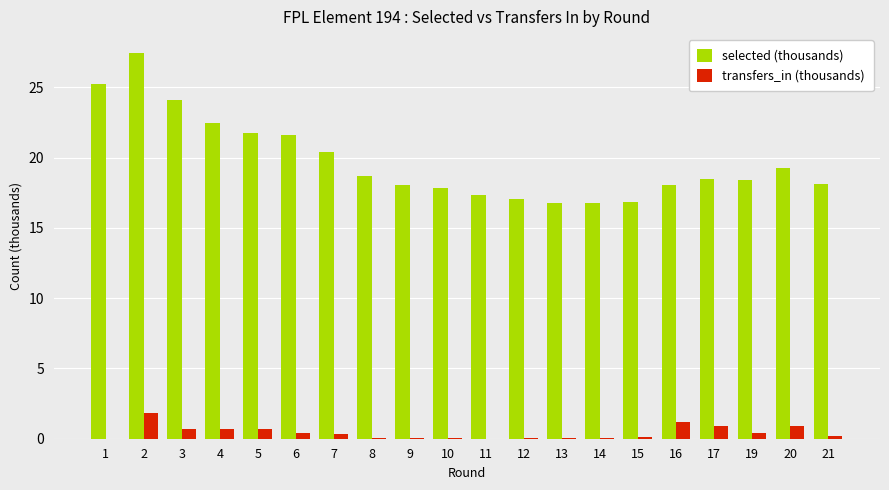

What is the spread (max minus min) of values at 6?

21.2